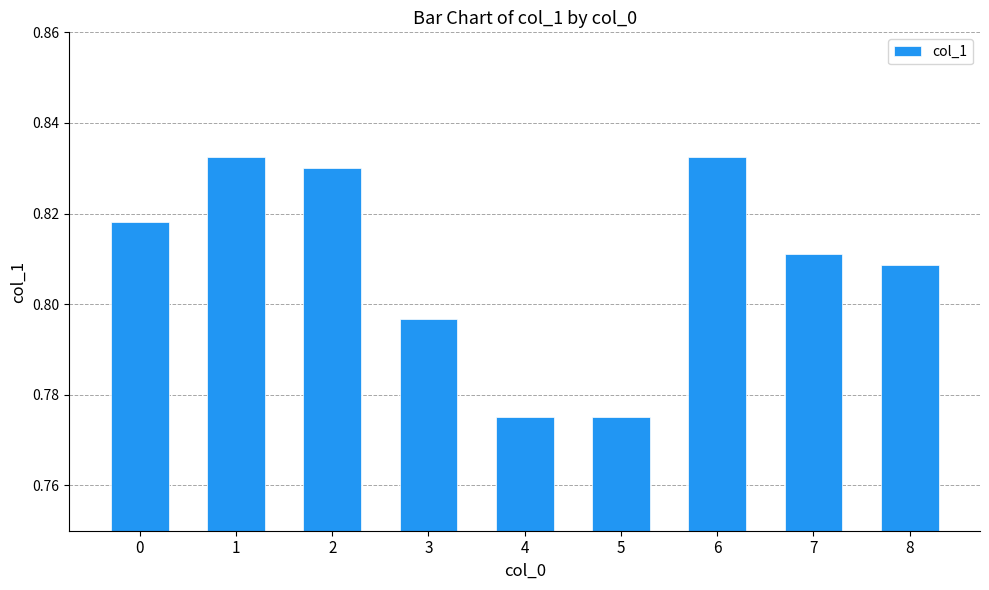

Count the values in the range 0 to 1.

9